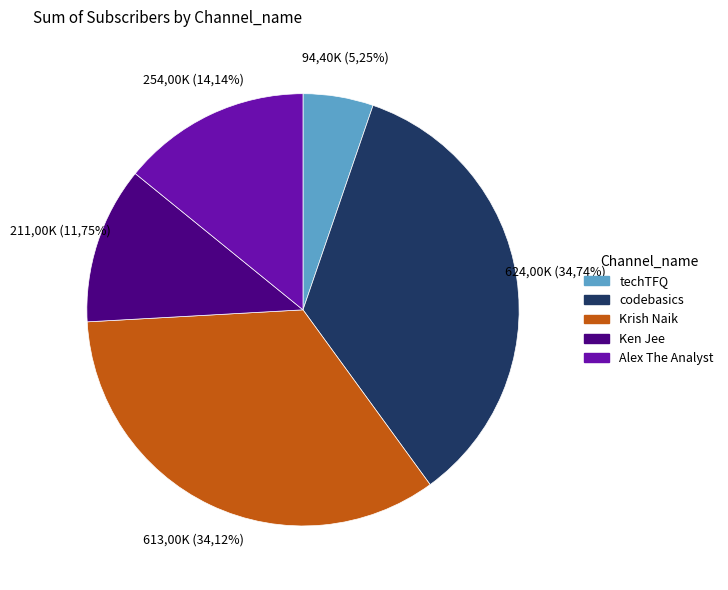

What is the total percentage of Ken Jee and techTFQ?

17.0%